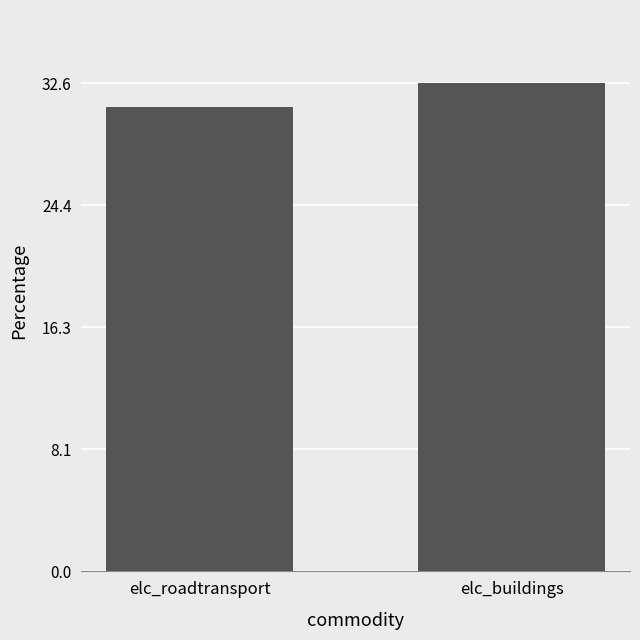

Reading left to right, what are all the values shown in this chart?

elc_roadtransport=31.0	elc_buildings=32.6